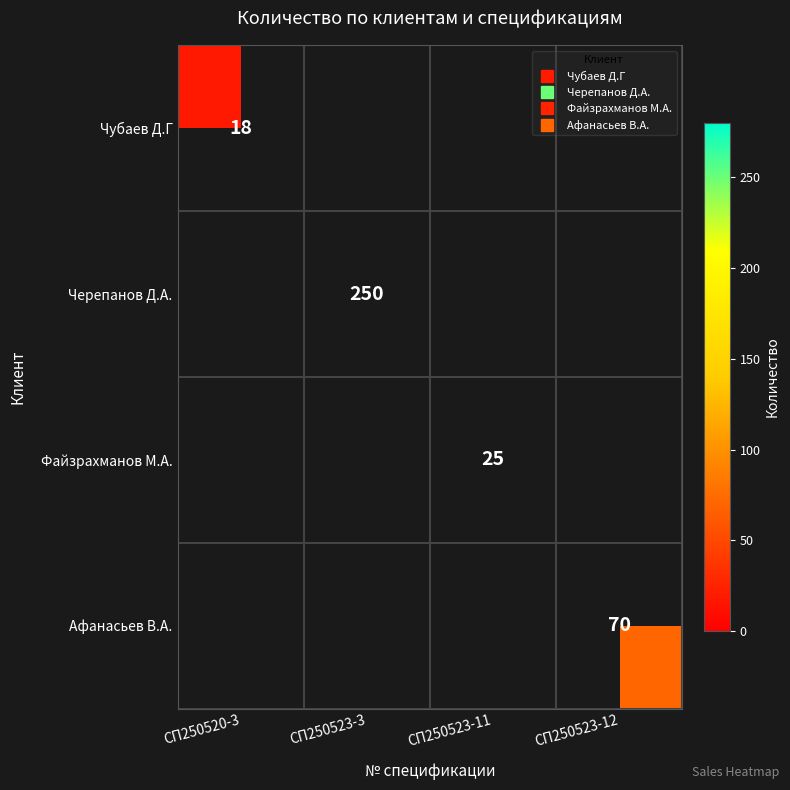

Is the value of Чубаев Д.Г at СП250523-12 greater than the value of Афанасьев В.А. at СП250523-3?

No